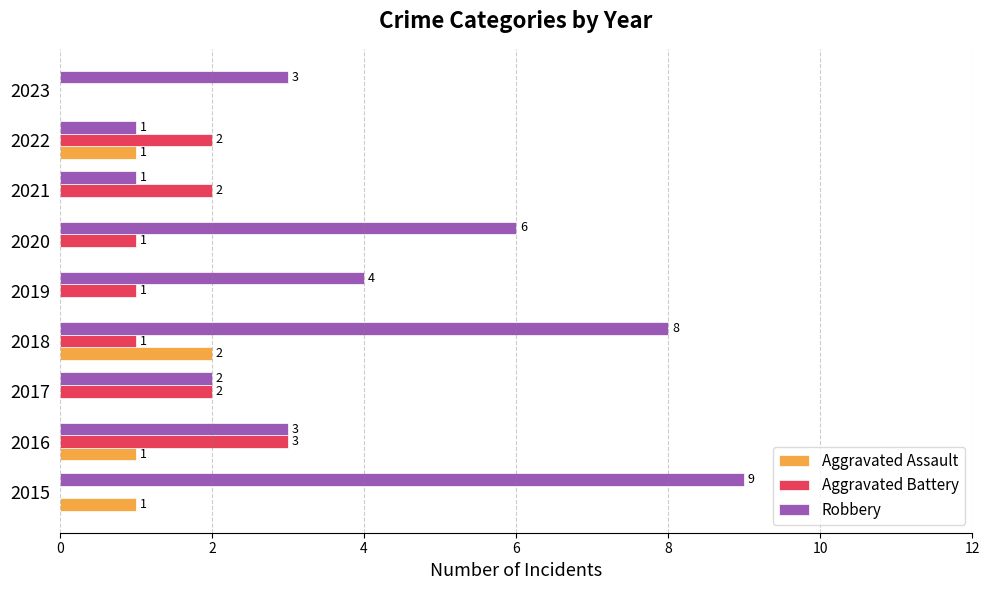

The value of Robbery at 2017 is 3. True or false?

False